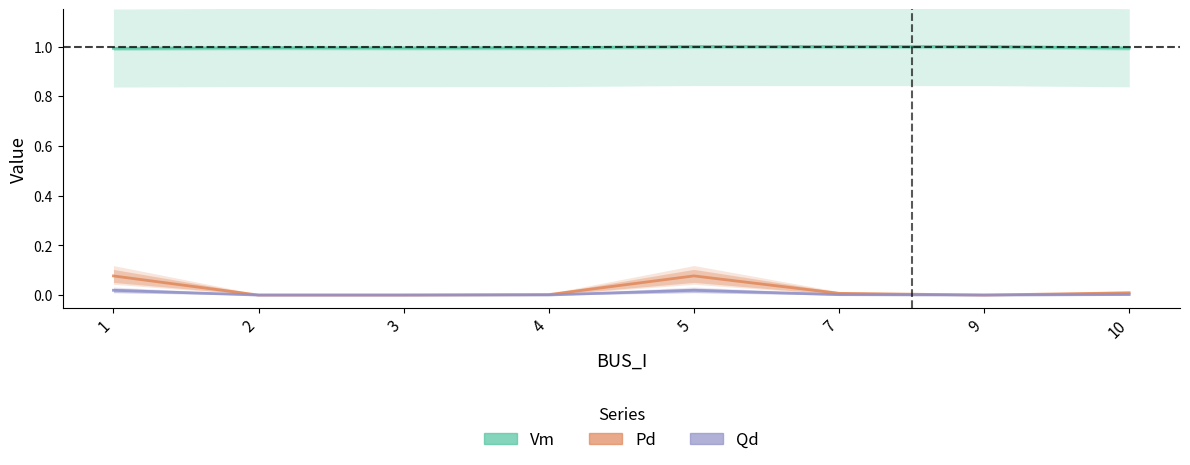

At which category does Vm reach its first local peak?

2